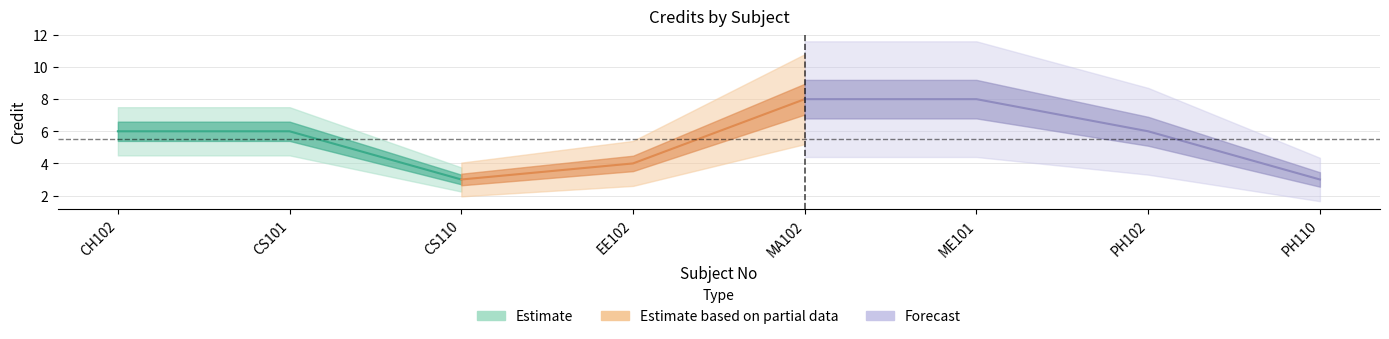

List the labels in order of value, smallest first.

CS110, PH110, EE102, CH102, CS101, PH102, MA102, ME101